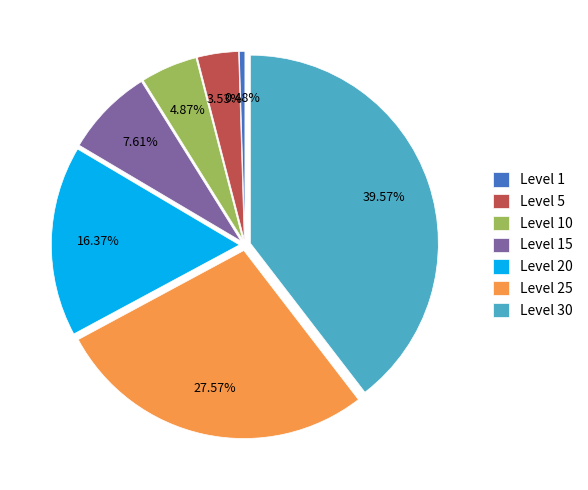

Does Level 1 account for over 50% of the chart?

No